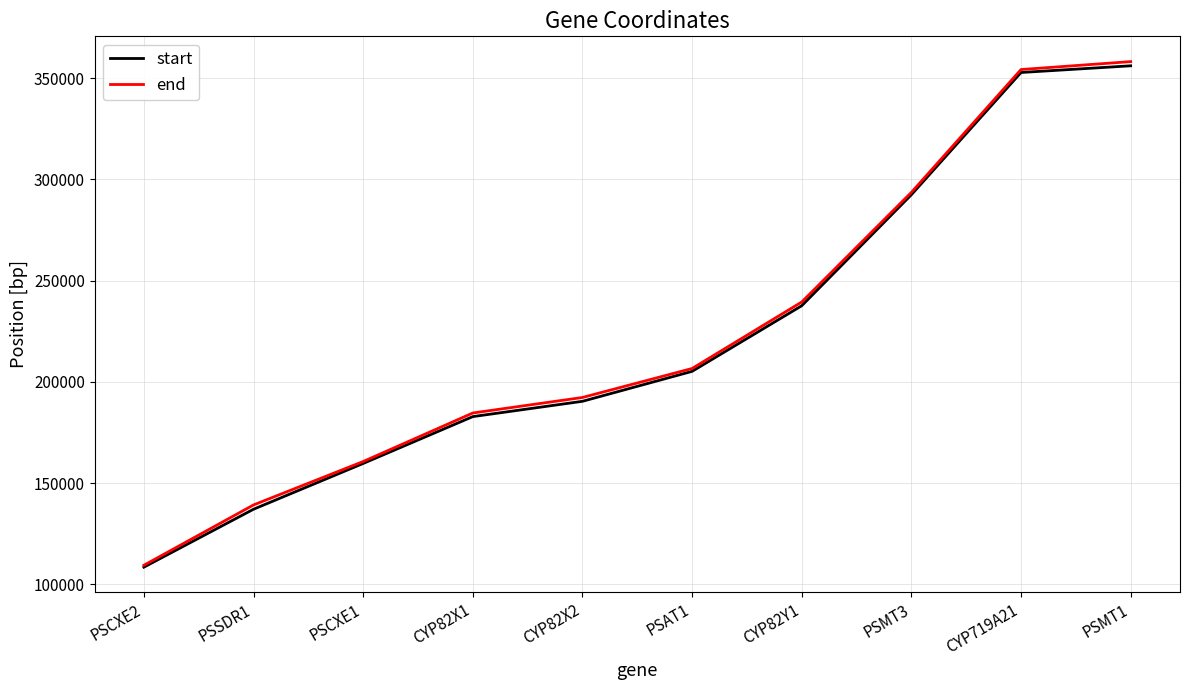

At which label does start reach its minimum?

PSCXE2